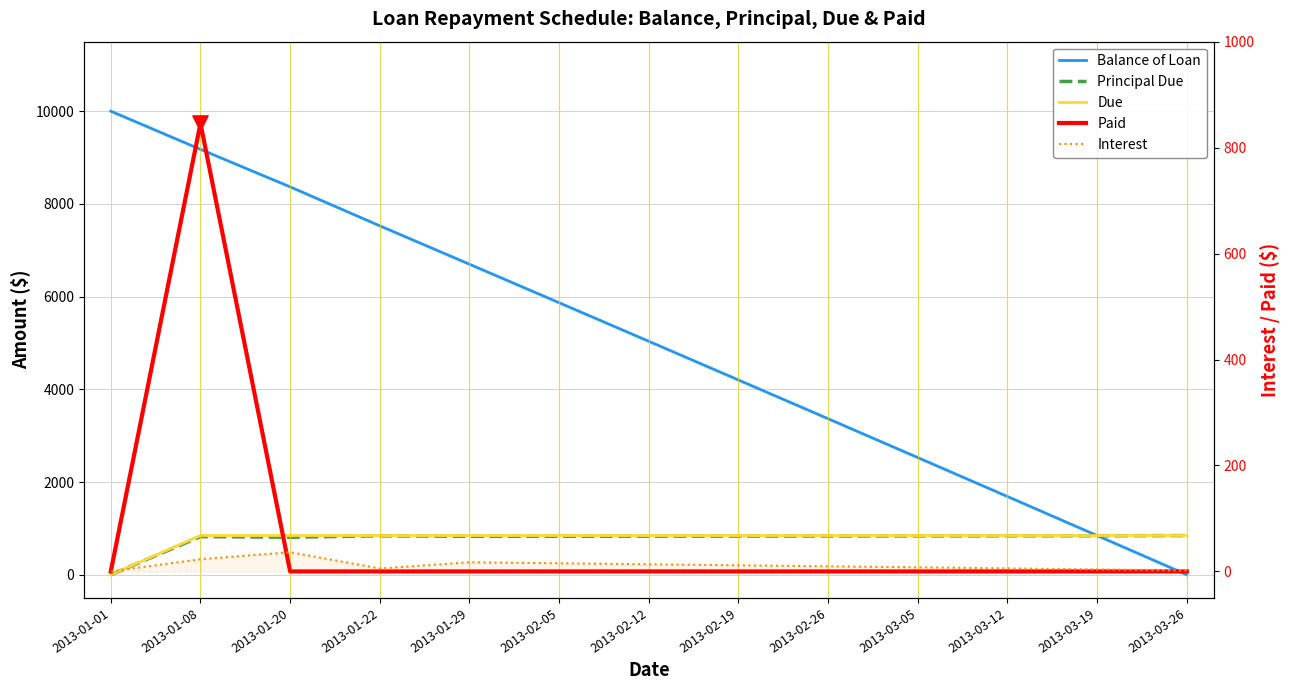

Which series contains the highest Y value?

Balance of Loan